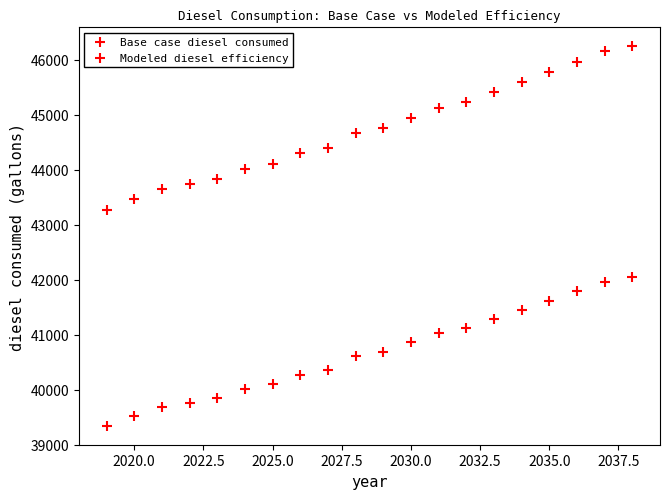

How many points are shown in the scatter plot?

40